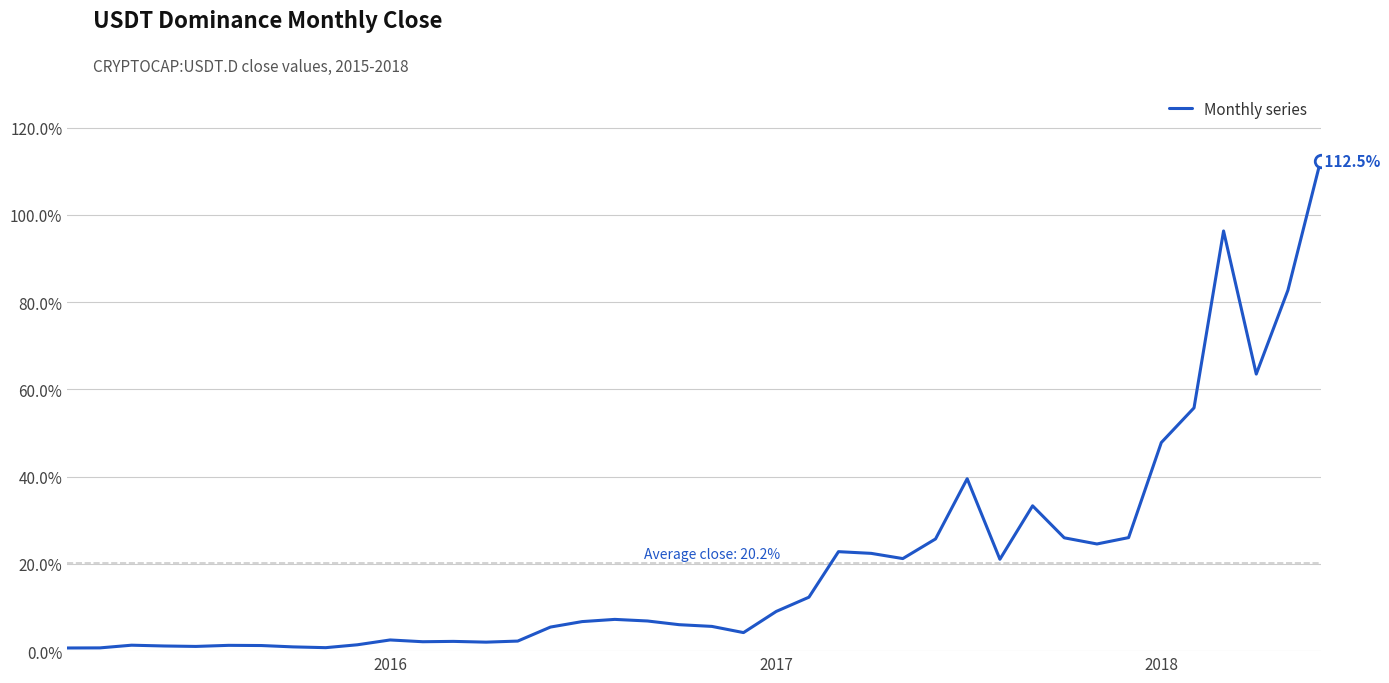

What is the maximum value shown in the chart?

112.5